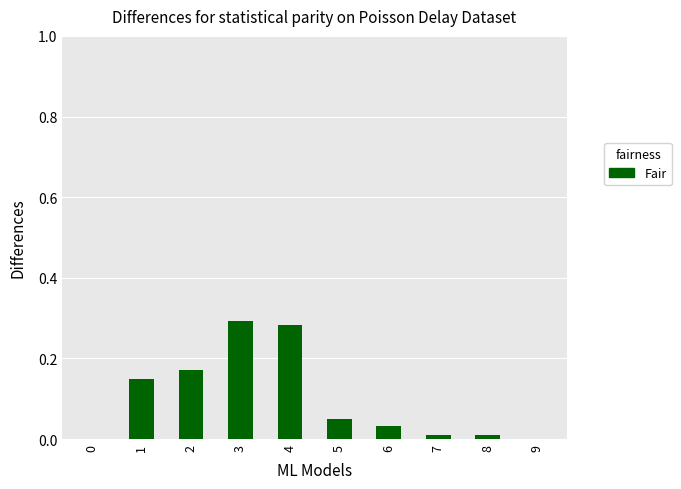

What is the sum of all values?

1.0